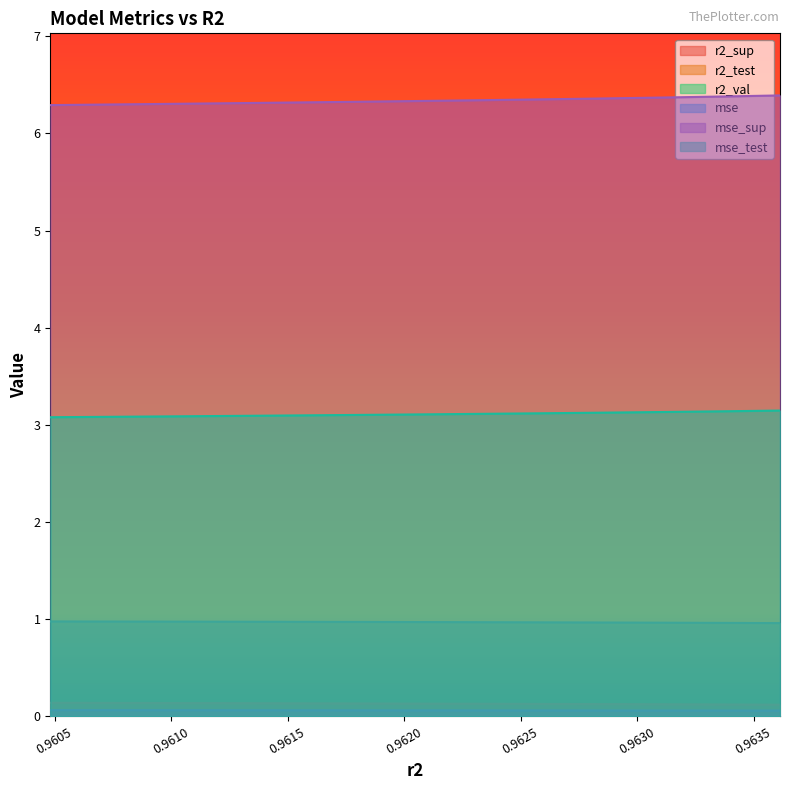

What is the label of the 3rd point from the right?

0.9631098486372167